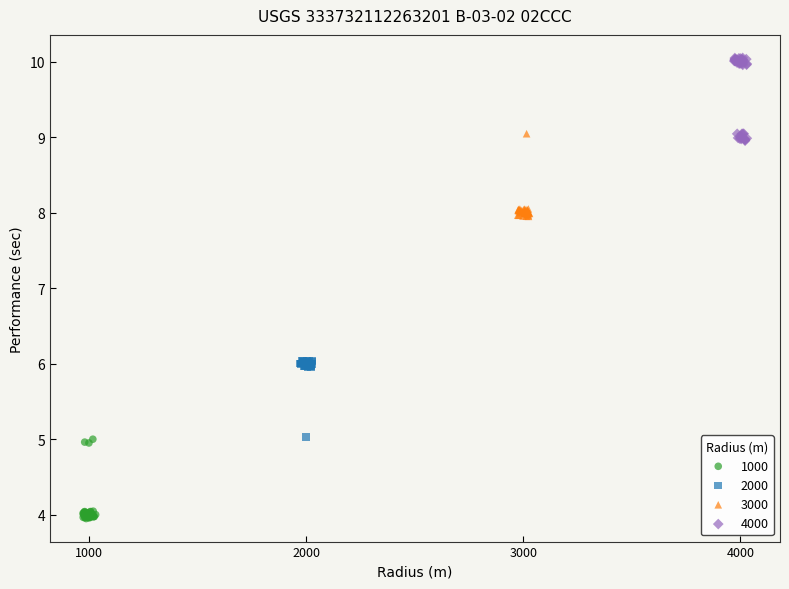

Which series contains the highest Y value?

4000